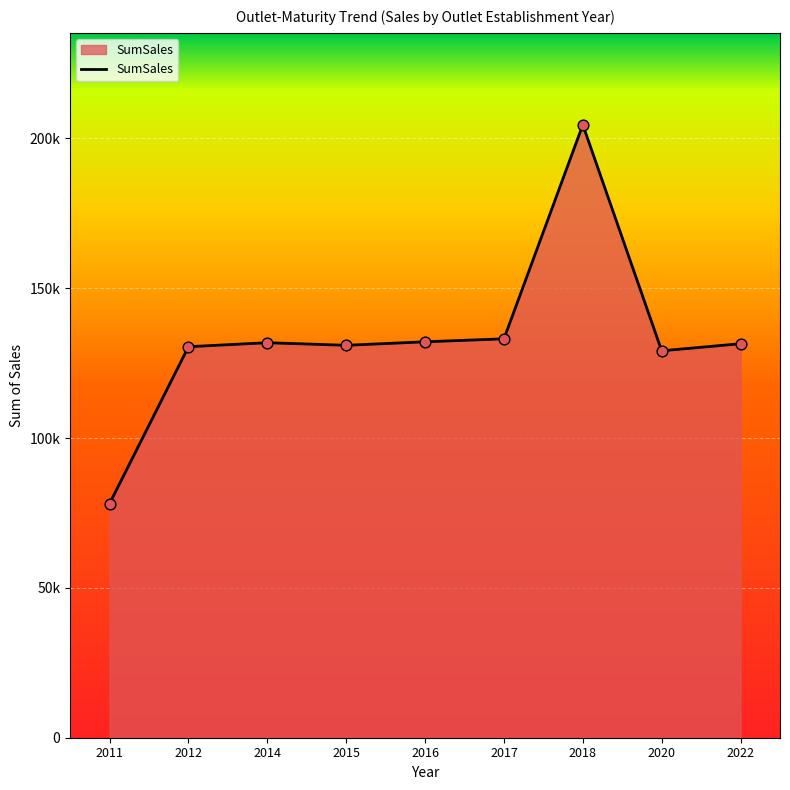

What is the change in value from 2020 to 2022?

+2373.8